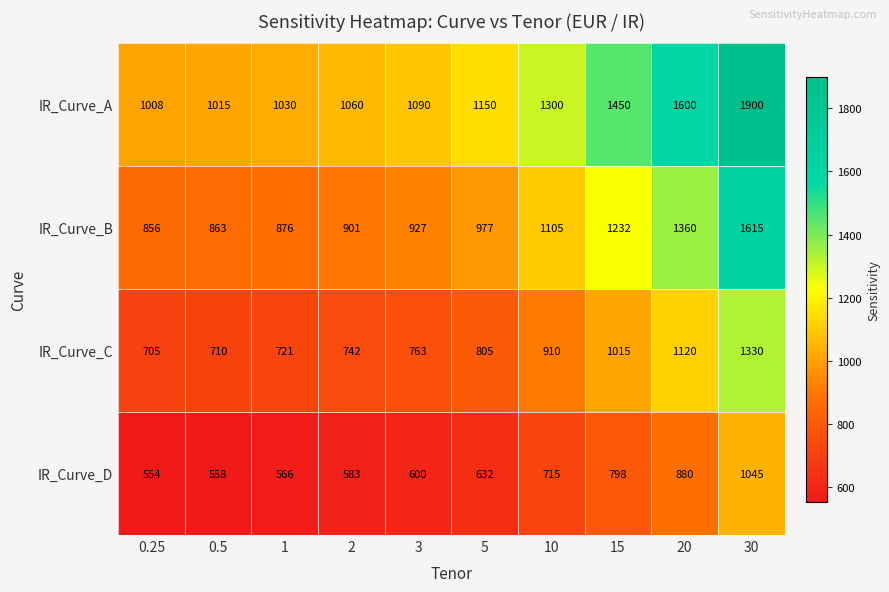

What is the difference between the IR_Curve_C values at 3 and 10?

147